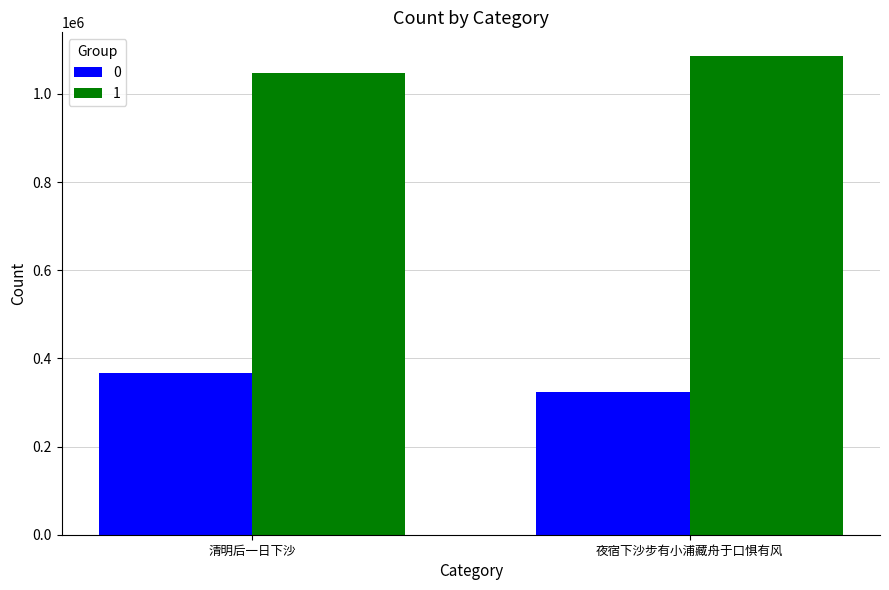

Is the value of 1 at 清明后一日下沙 greater than the value of 0 at 清明后一日下沙?

Yes